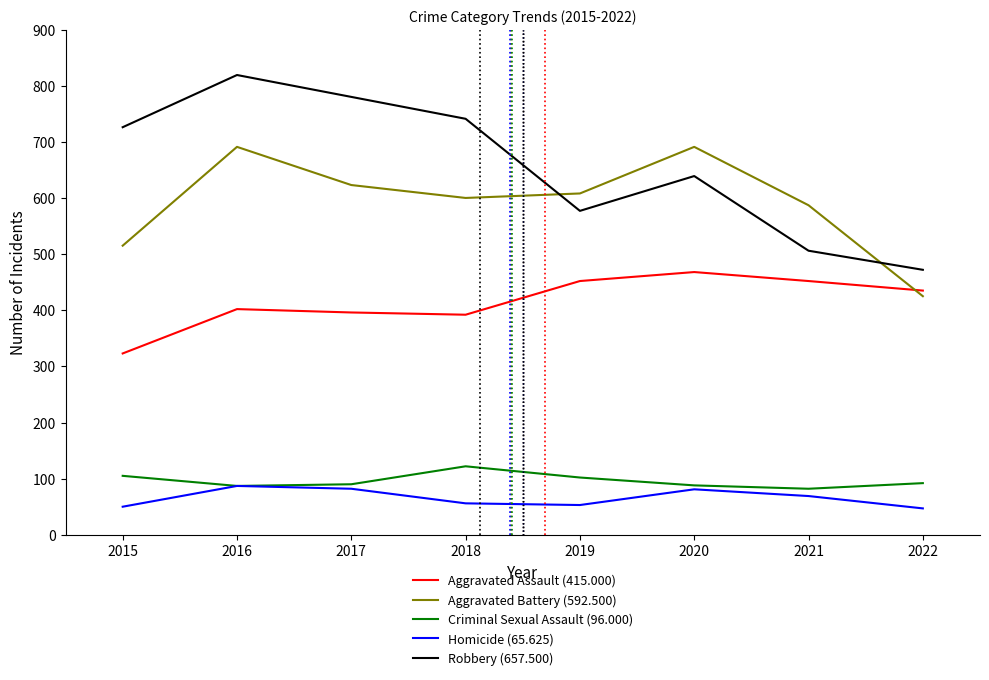

Which series has the widest spread of values?

Robbery (657.500)